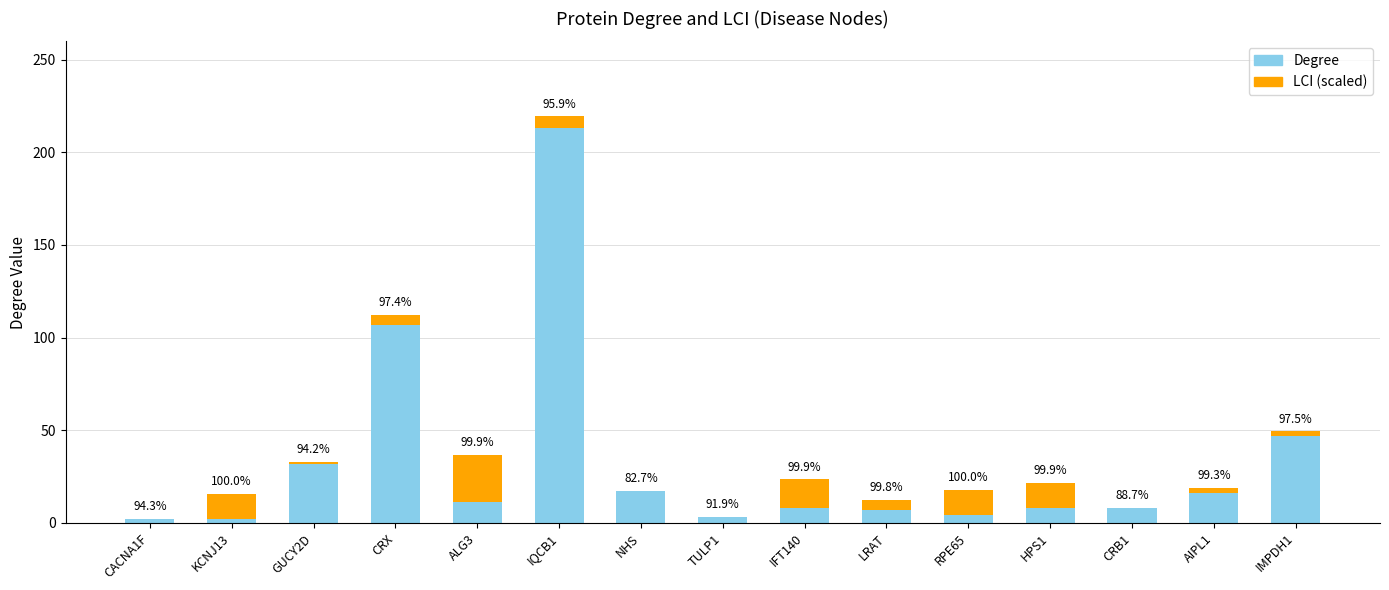

What are all the series names shown in the legend?

Degree, LCI (scaled)